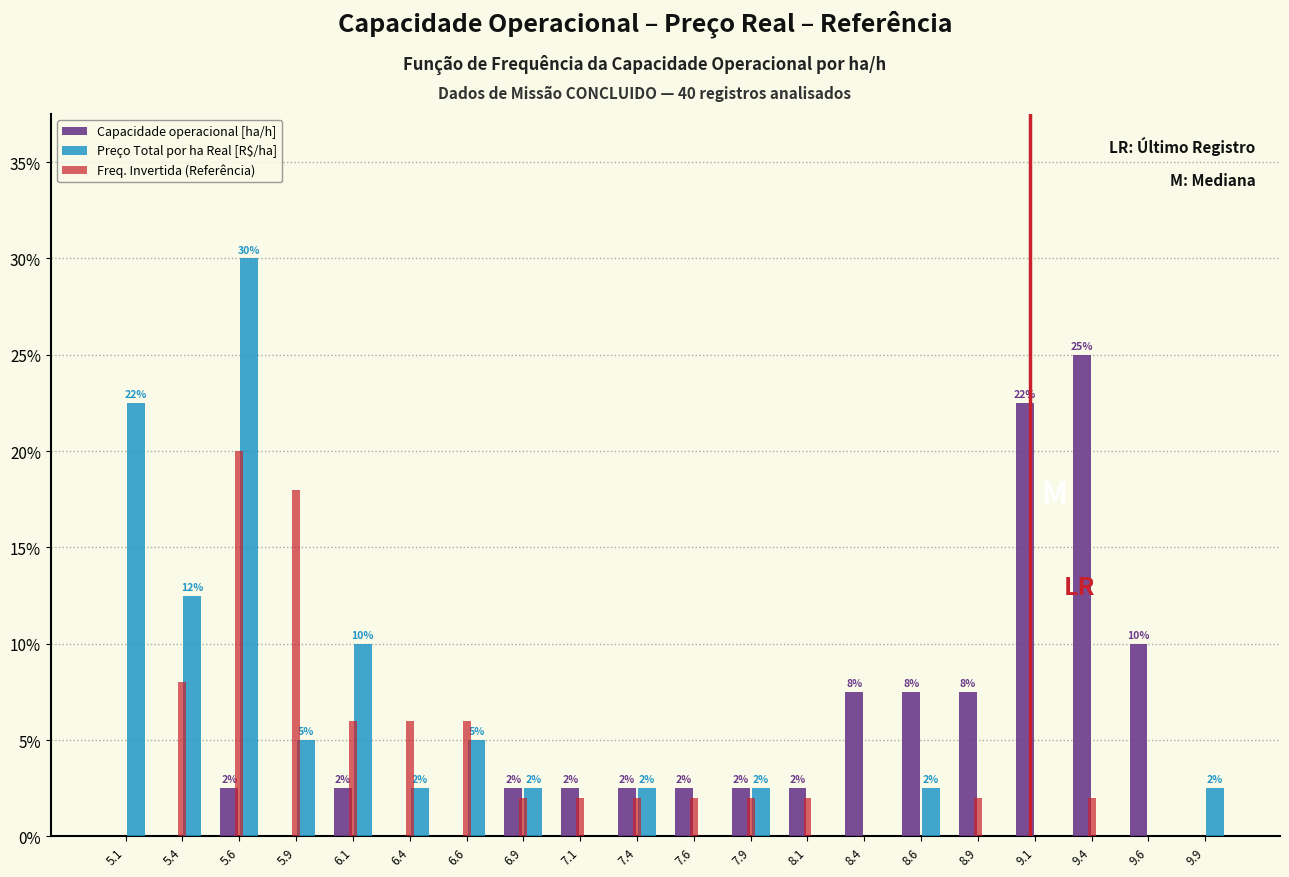

In the Preço Total por ha Real [R$/ha] series, which range on the x-axis has the tallest bar?

5.50 to 5.75